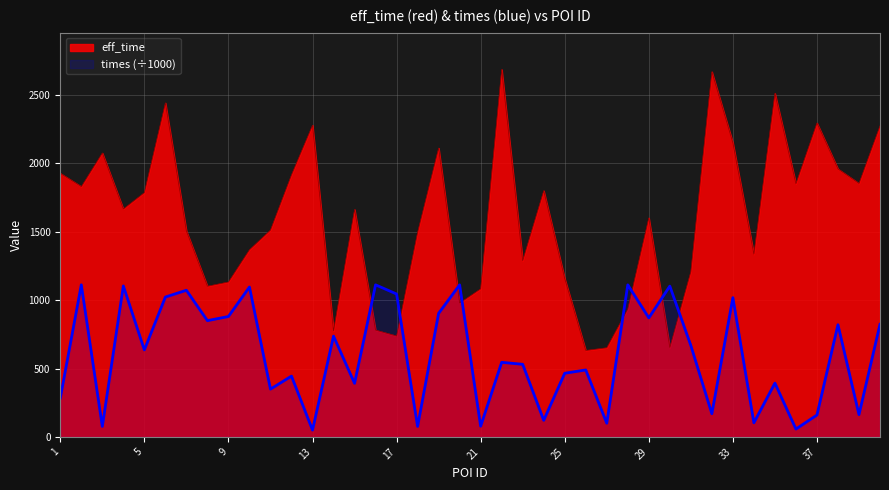

List the series in order of their peak value, lowest first.

times (÷1000), eff_time